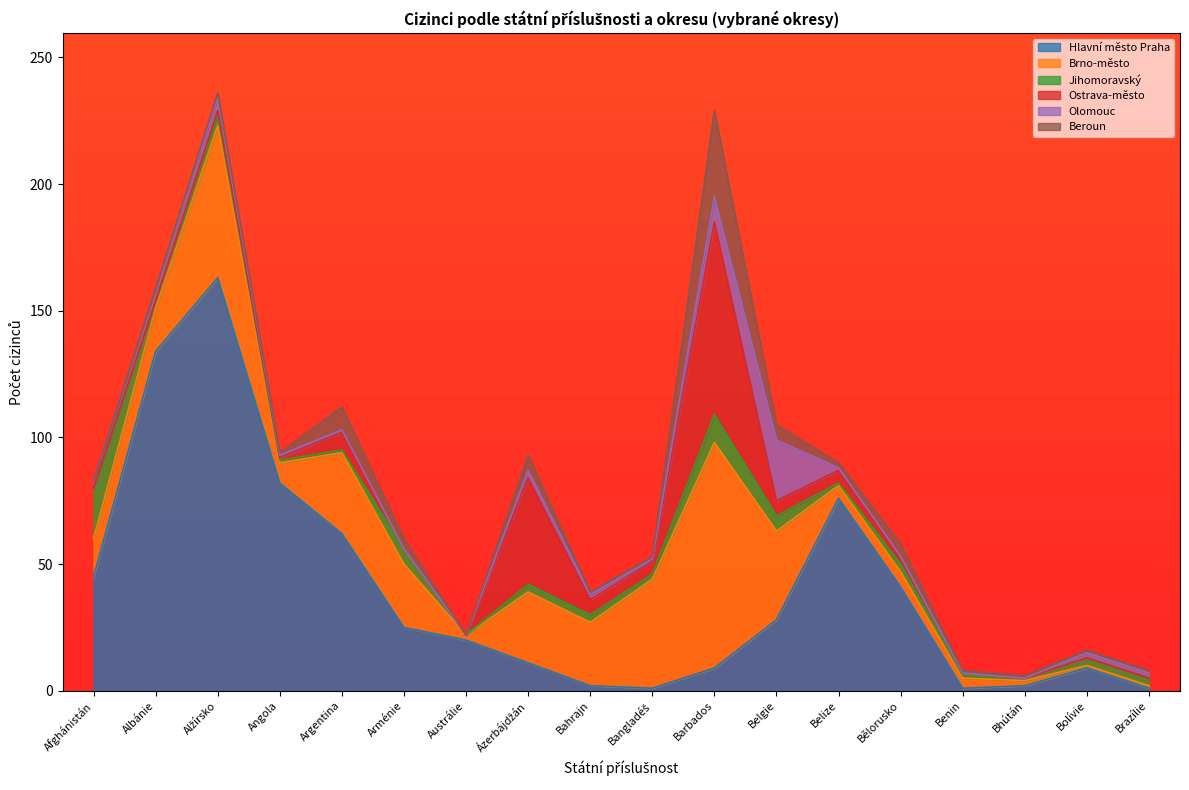

What is the label of the 11th point from the left?

Barbados